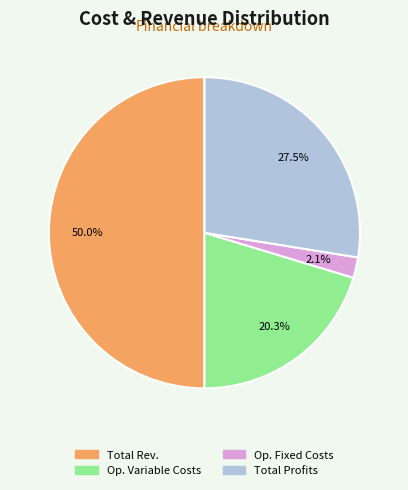

Count the number of slices in the pie.

4